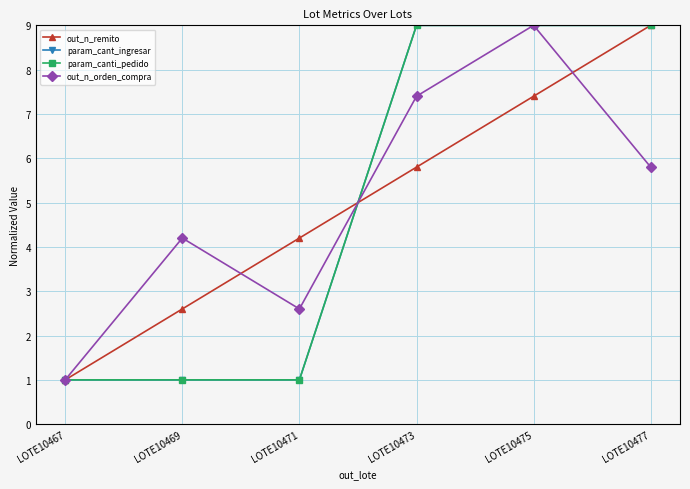

Does the chart display data point markers on the line(s)?

Yes